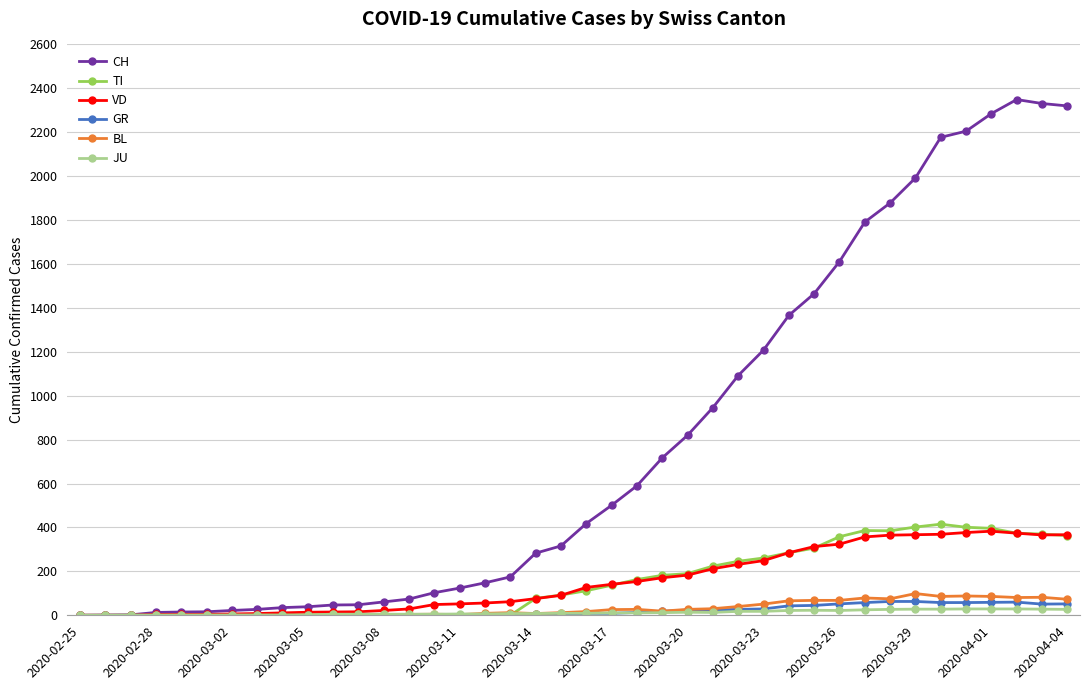

What is the greatest value displayed?

2349